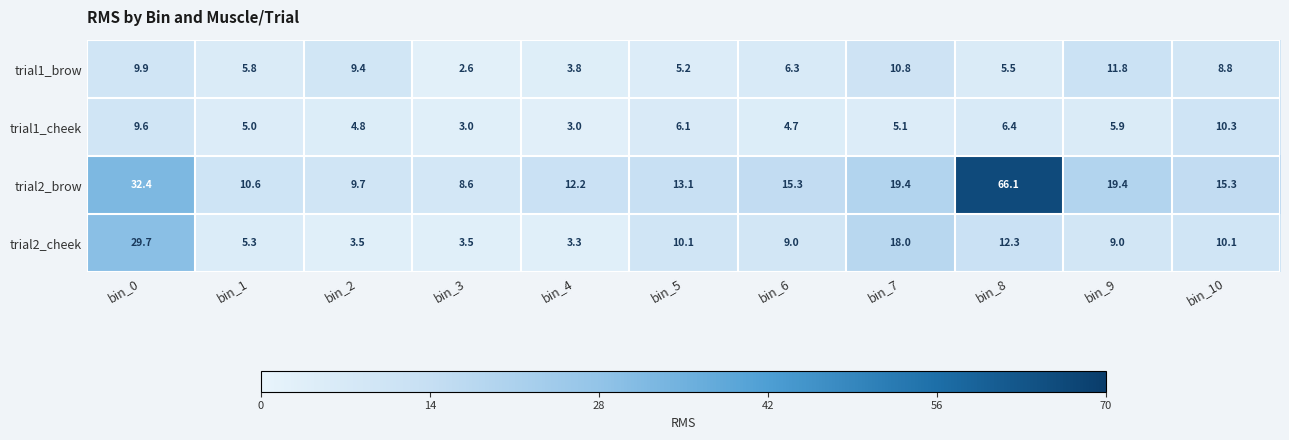

At how many categories does at least one series exceed 52?

1